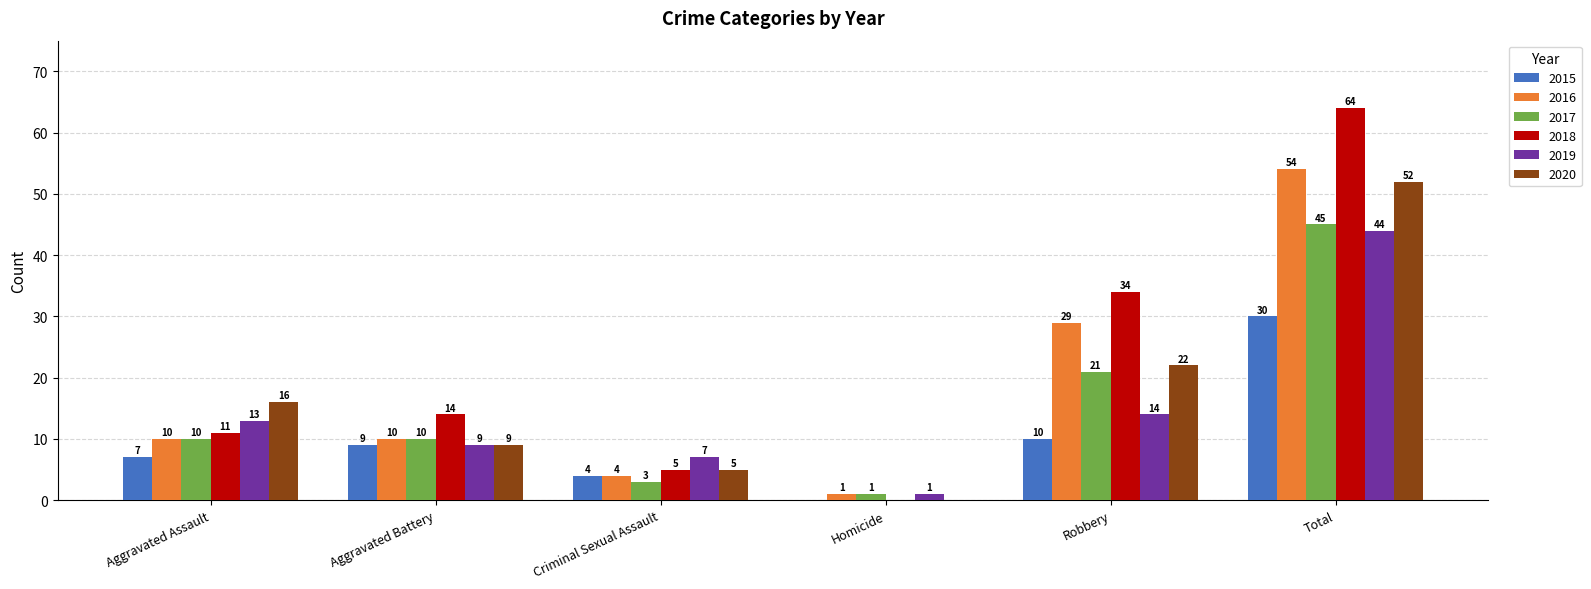

What is the approximate value of 2016 at Robbery, to the nearest 10?

30